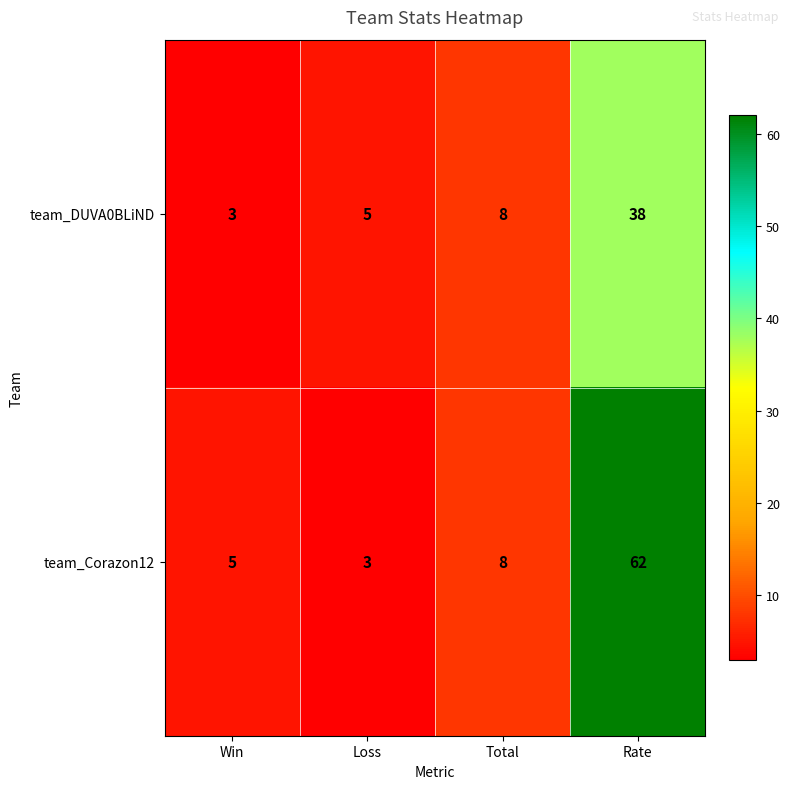

Reading left to right, list all the values displayed in this chart.

team_DUVA0BLiND: Win=3	Loss=5	Total=8	Rate=38
team_Corazon12: Win=5	Loss=3	Total=8	Rate=62